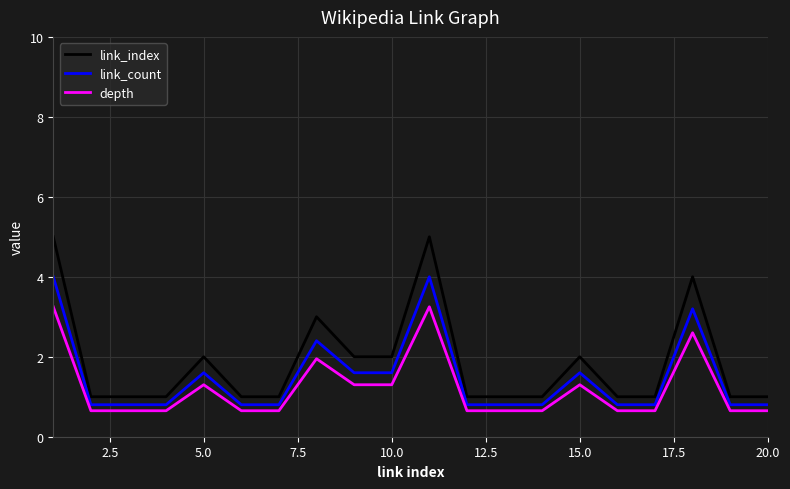

What is the maximum value shown in the chart?

5.0